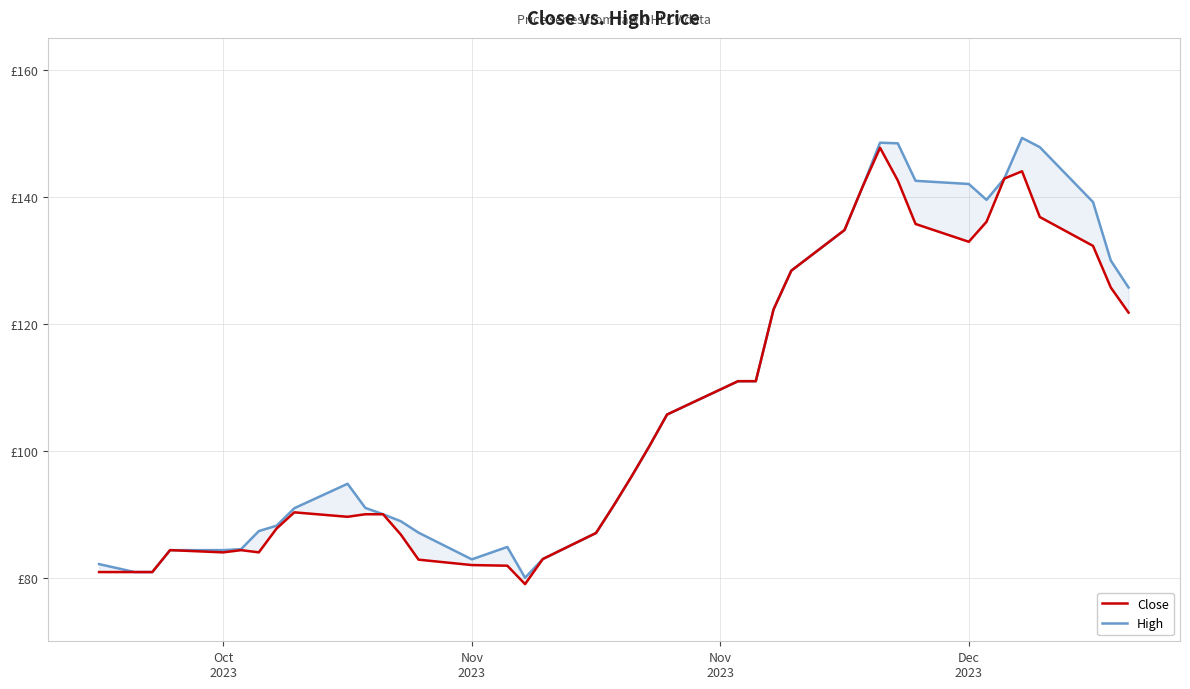

What is the average value of the High series?

108.3